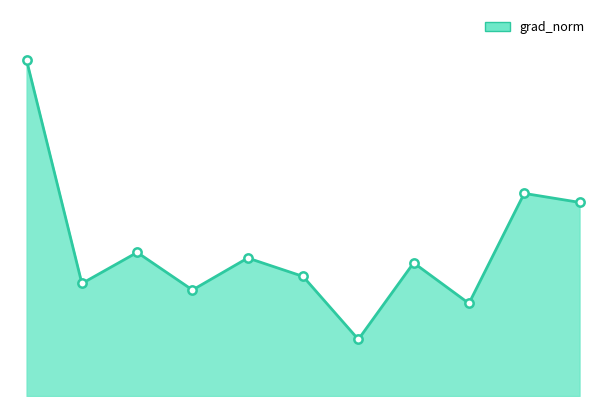

Rank the categories by value from lowest to highest.

599, 799, 299, 99, 499, 699, 399, 199, 999, 899, 0